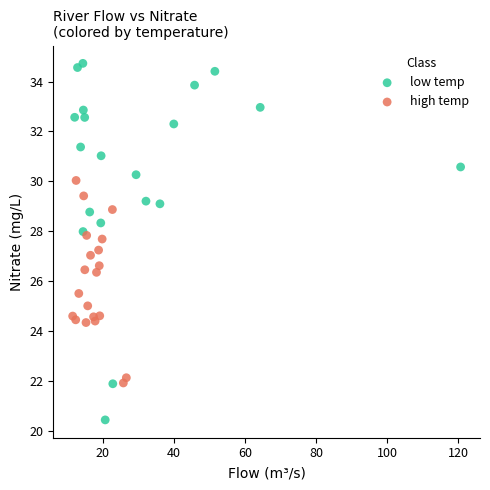

What are all the series names shown in the legend?

low temp, high temp